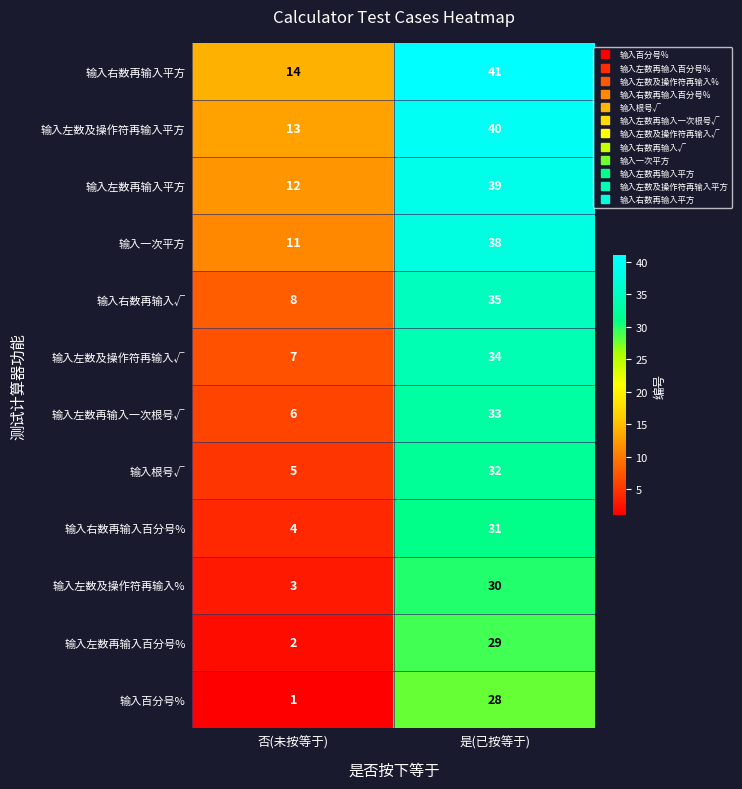

At which label is 输入右数再输入百分号% closest to 17?

否(未按等于)